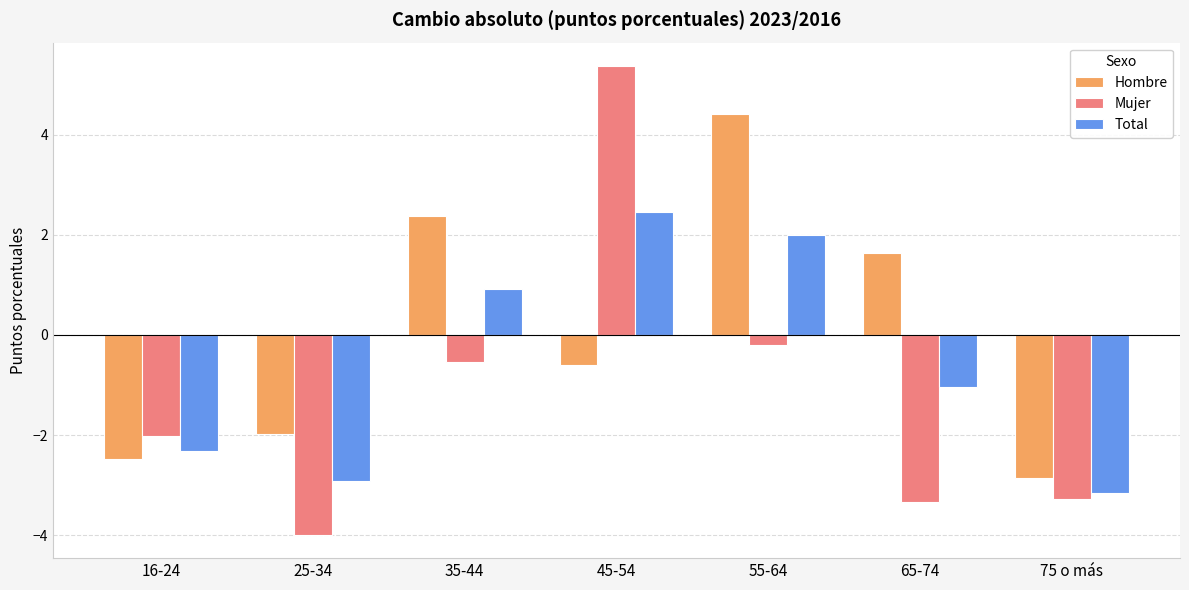

How many values in Total are below zero?

4